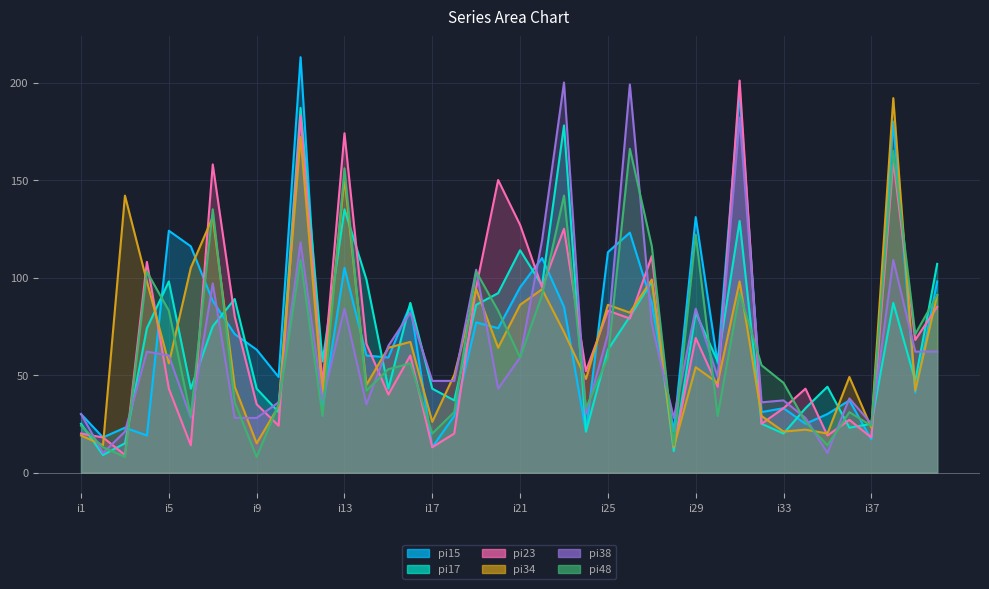

Which series has the largest total across all categories?

pi15